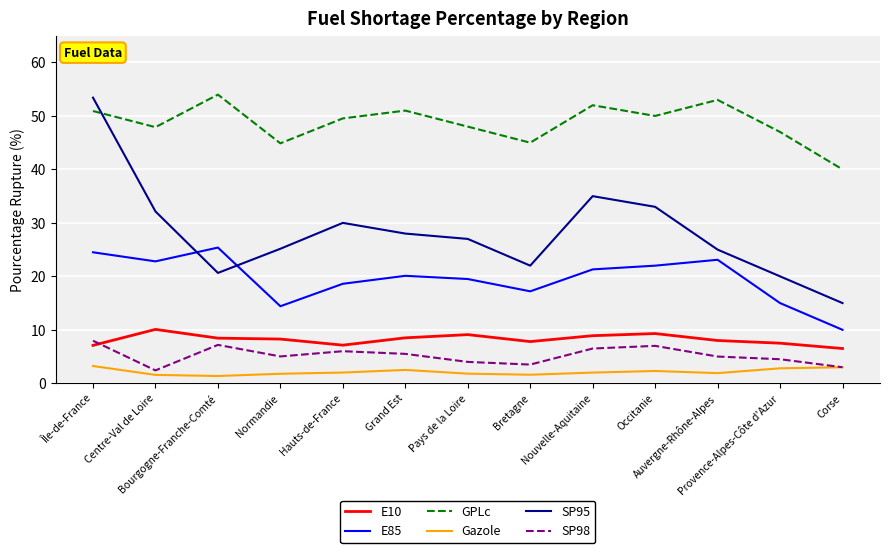

What is the minimum value for Gazole?

1.4